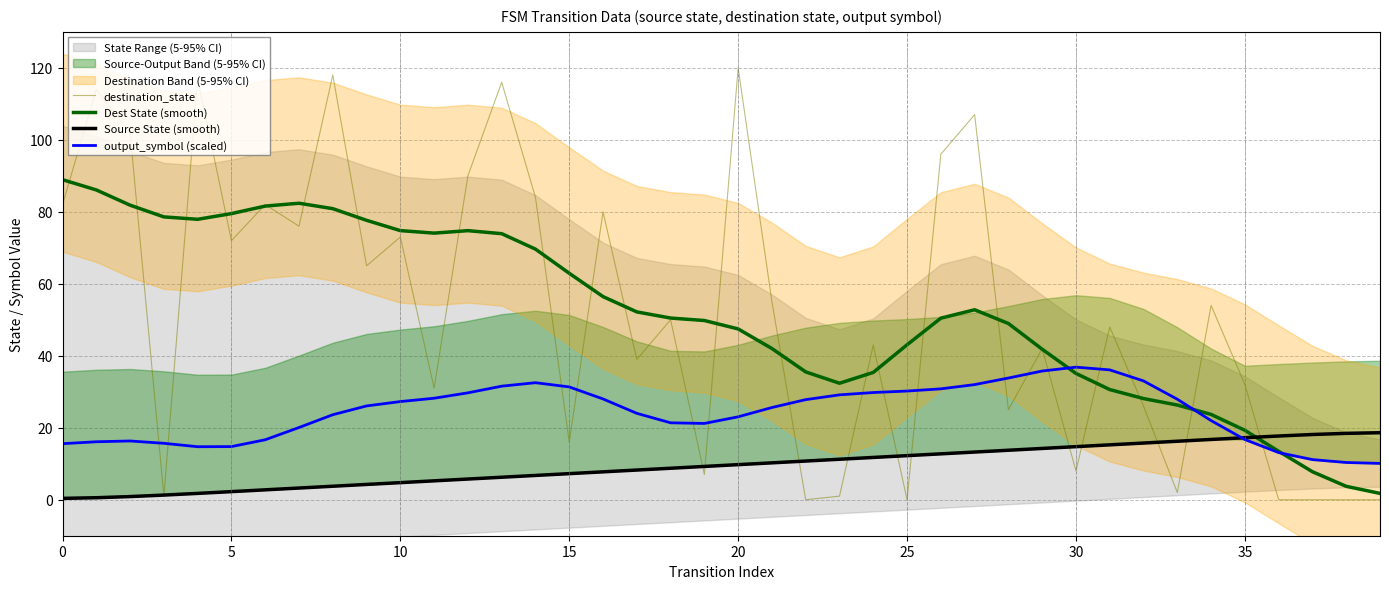

Between 11 and 26, which is larger?

26